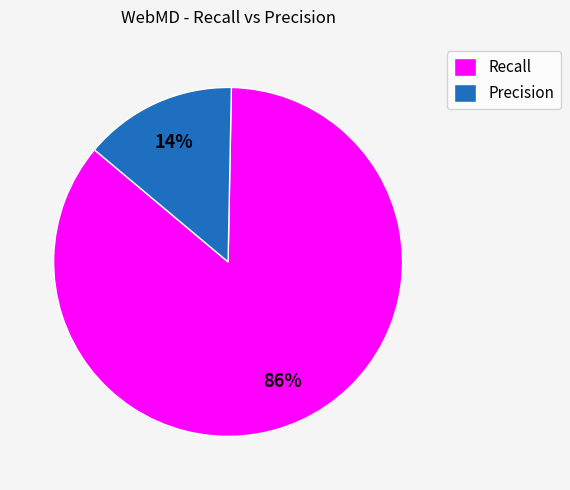

How many slices are in this pie chart?

2